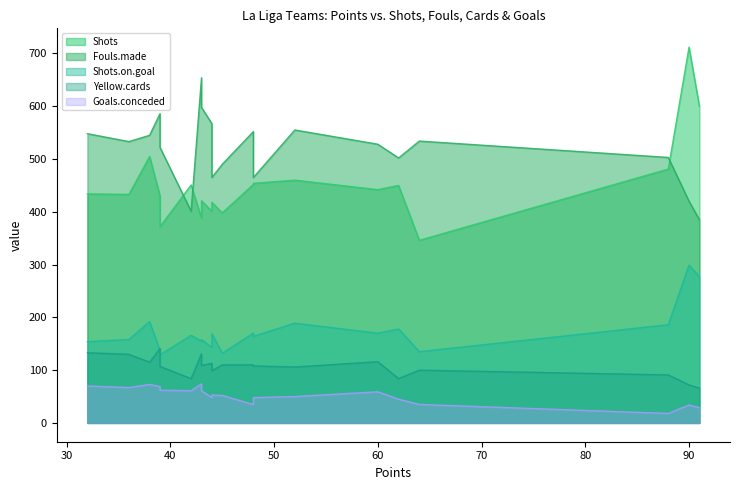

Does the chart have visible grid lines?

No